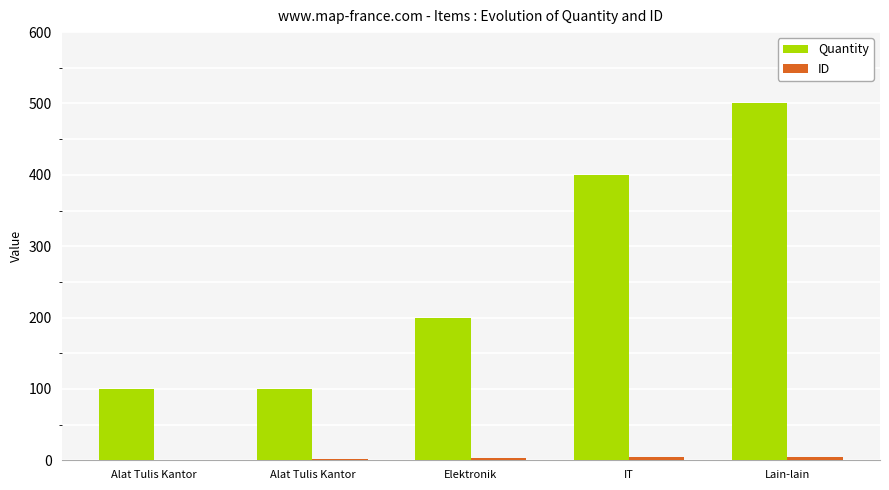

Rank the series at Alat Tulis Kantor from highest to lowest value.

Quantity, ID